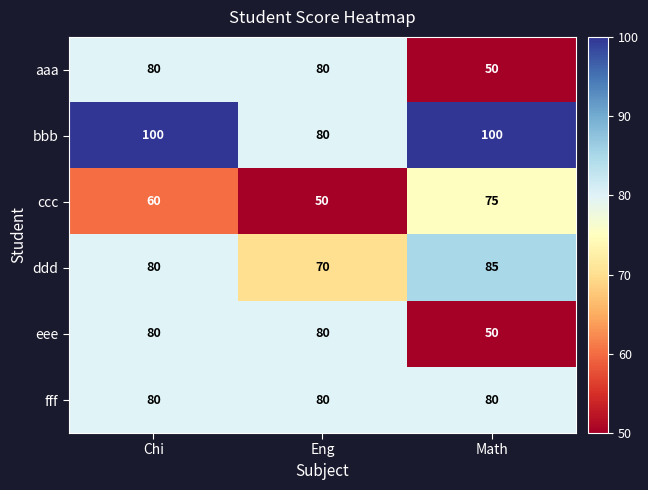

The ddd series shows 40 at Chi. True or false?

False